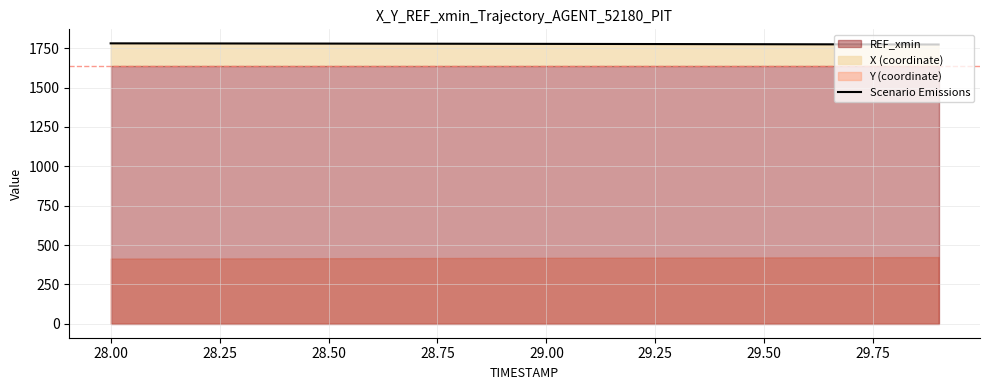

How many data points does each series have?

20